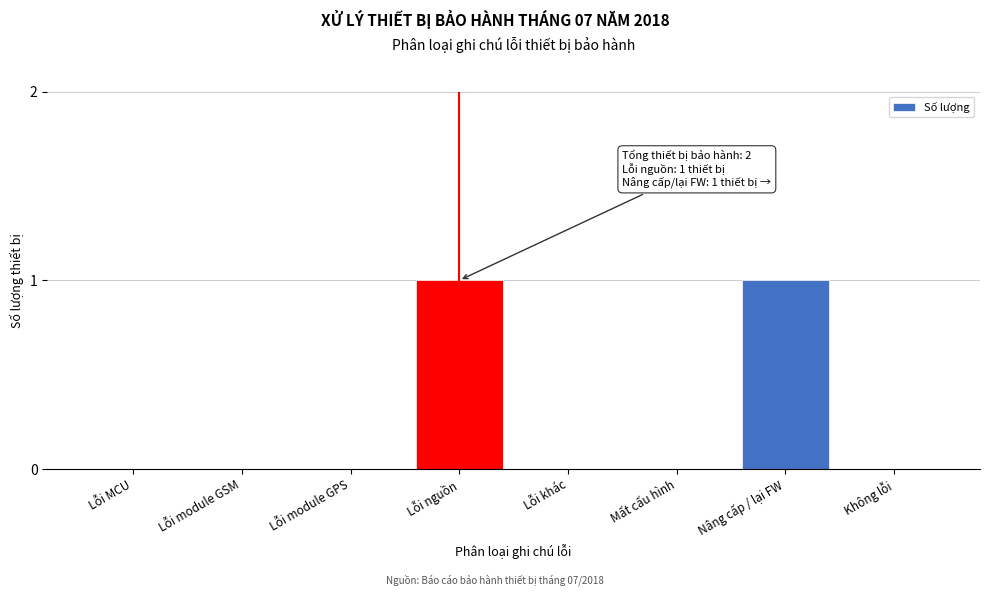

Reading left to right, list all the values displayed in this chart.

Lỗi MCU=0	Lỗi module GSM=0	Lỗi module GPS=0	Lỗi nguồn=1	Lỗi khác=0	Mất cấu hình=0	Nâng cấp / lại FW=1	Không lỗi=0